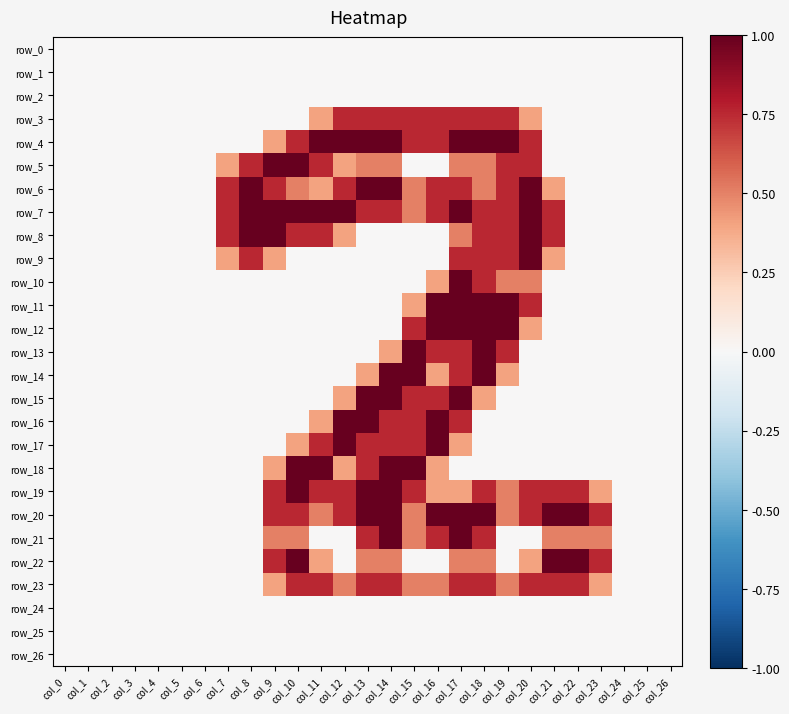

Is the value of row_21 at col_4 greater than the value of row_16 at col_3?

No